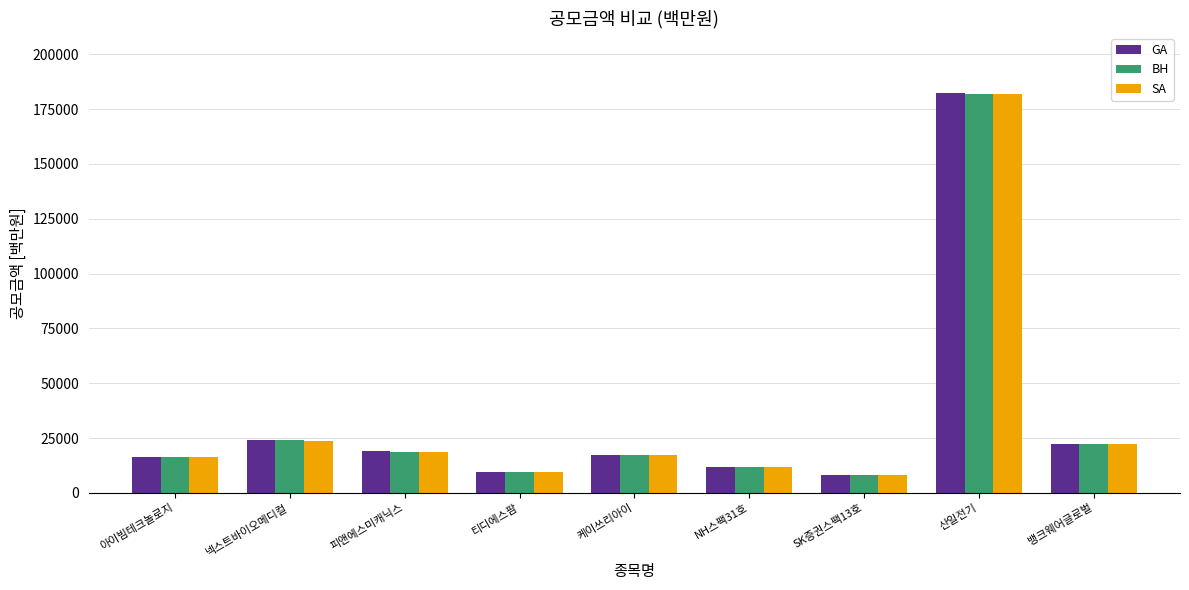

What is the difference between the GA values at NH스팩31호 and SK증권스팩13호?

4000.0